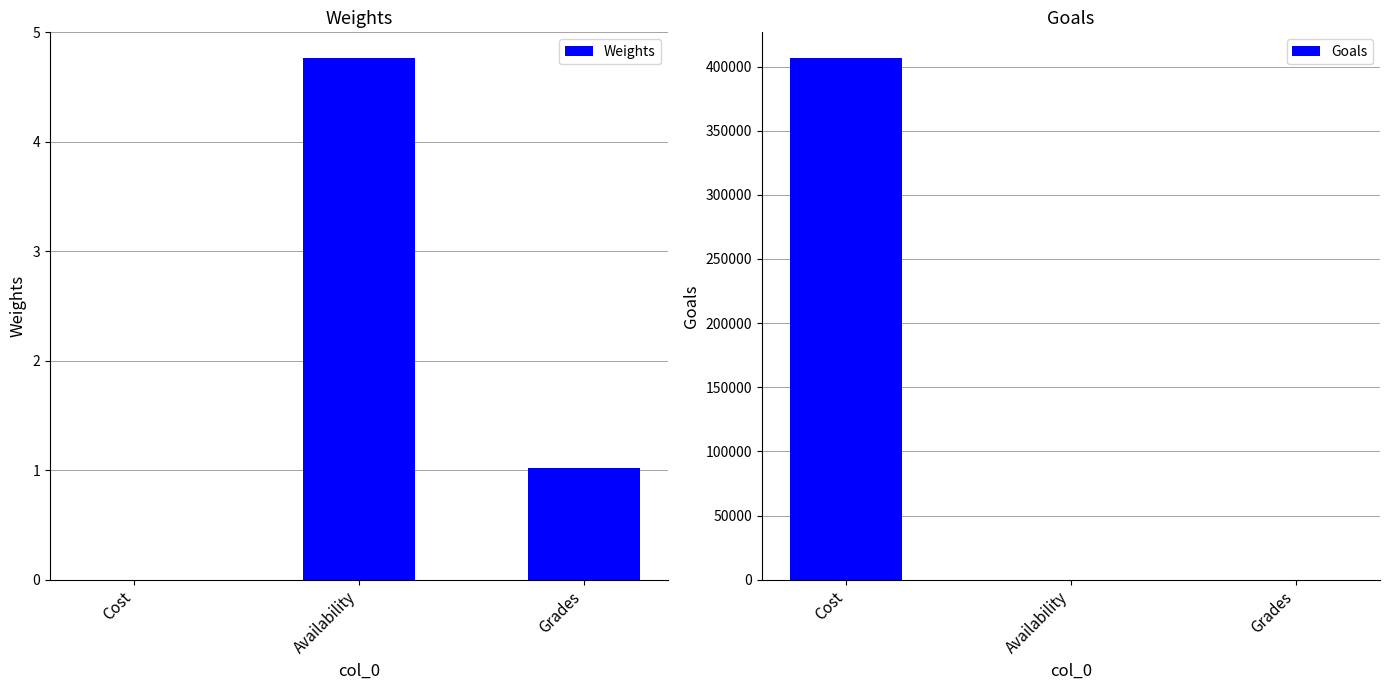

The Weights series shows 1.4 at Grades. True or false?

False